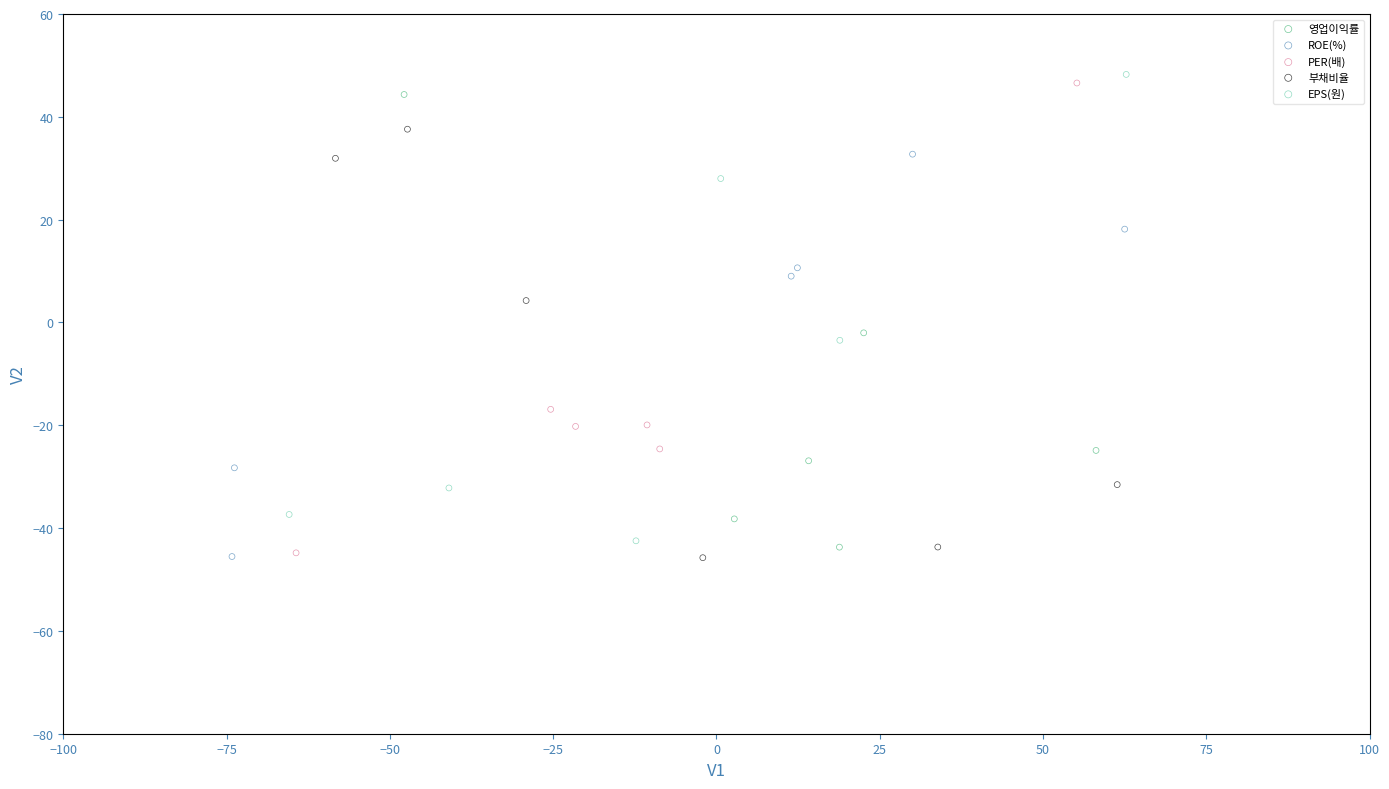

What are all the series names shown in the legend?

영업이익률, ROE(%), PER(배), 부채비율, EPS(원)